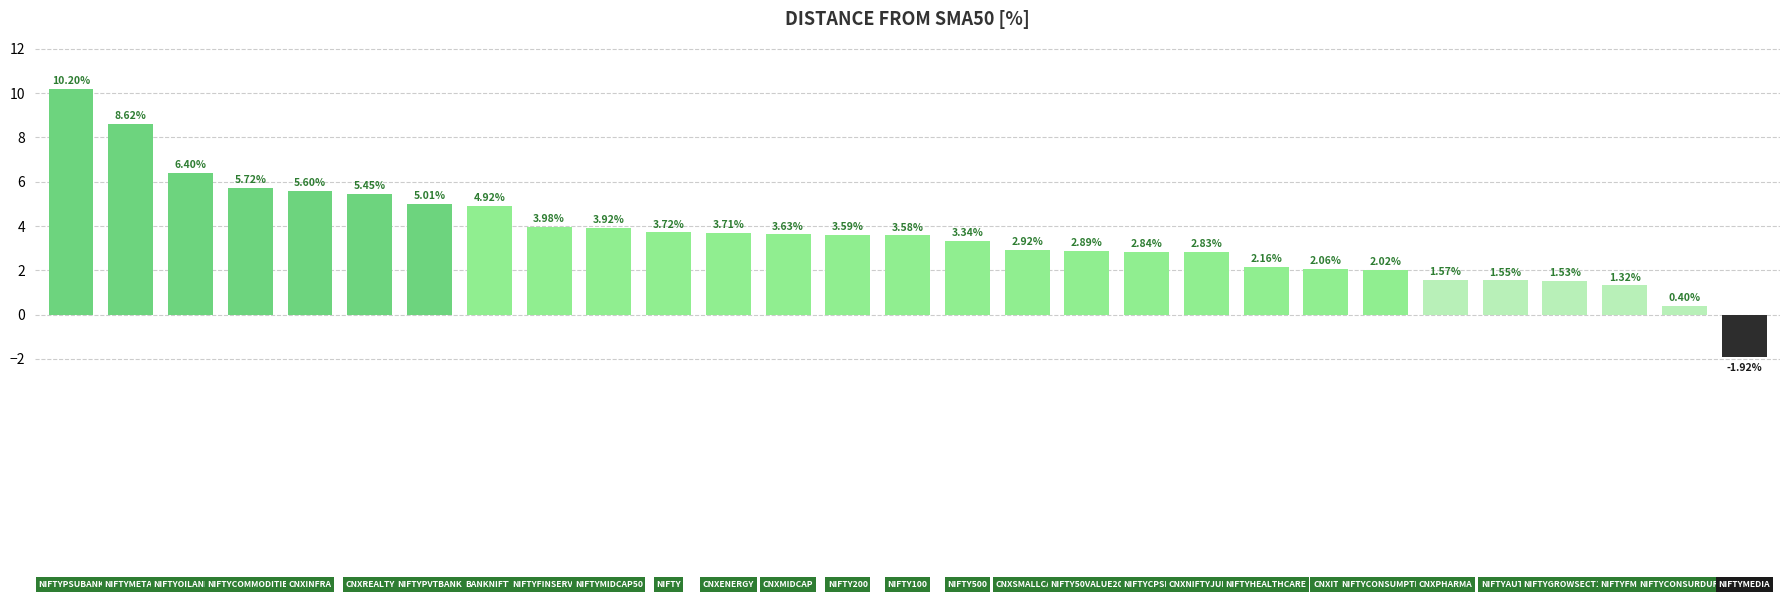

What is the difference between the maximum and minimum values?

12.1